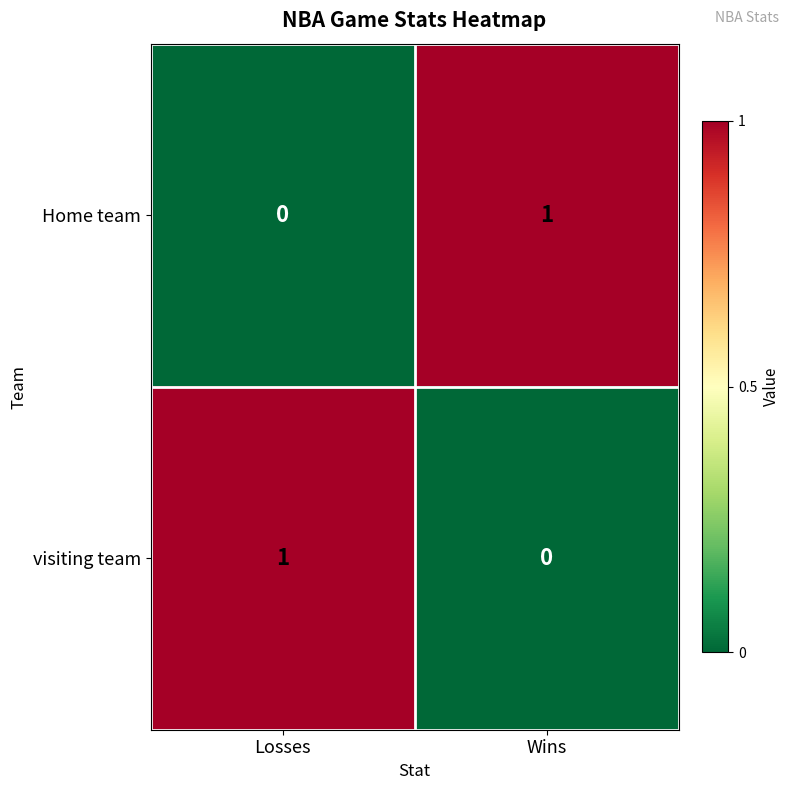

At which label is visiting team closest to 0?

Wins